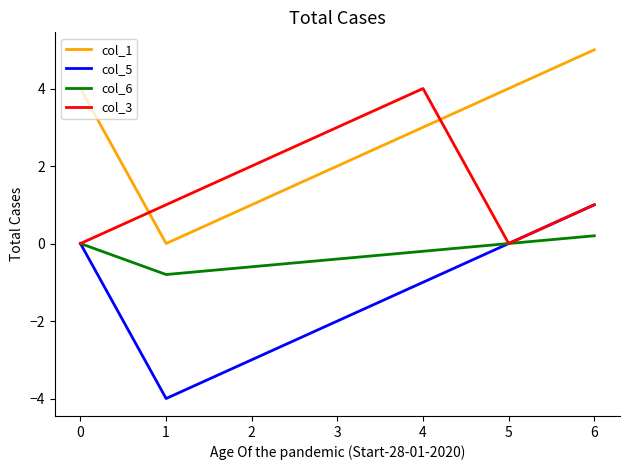

Does the chart have visible grid lines?

No